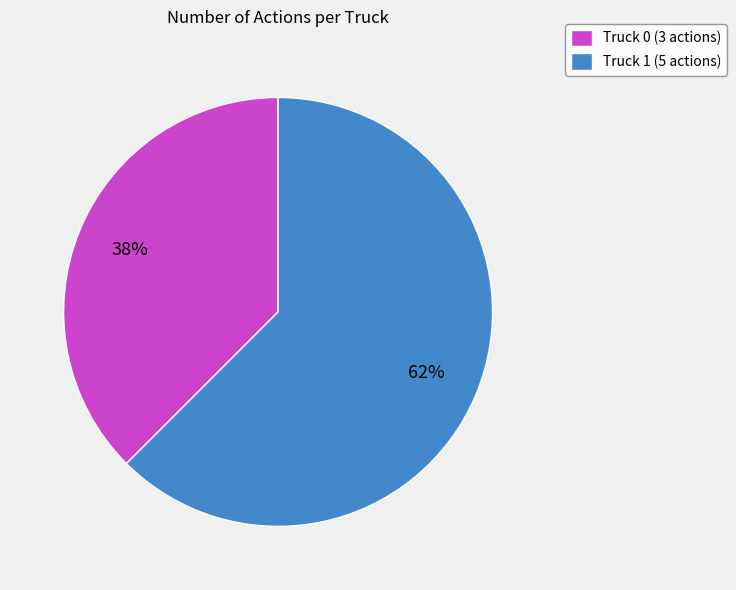

What is the largest slice in the pie chart?

Truck 1